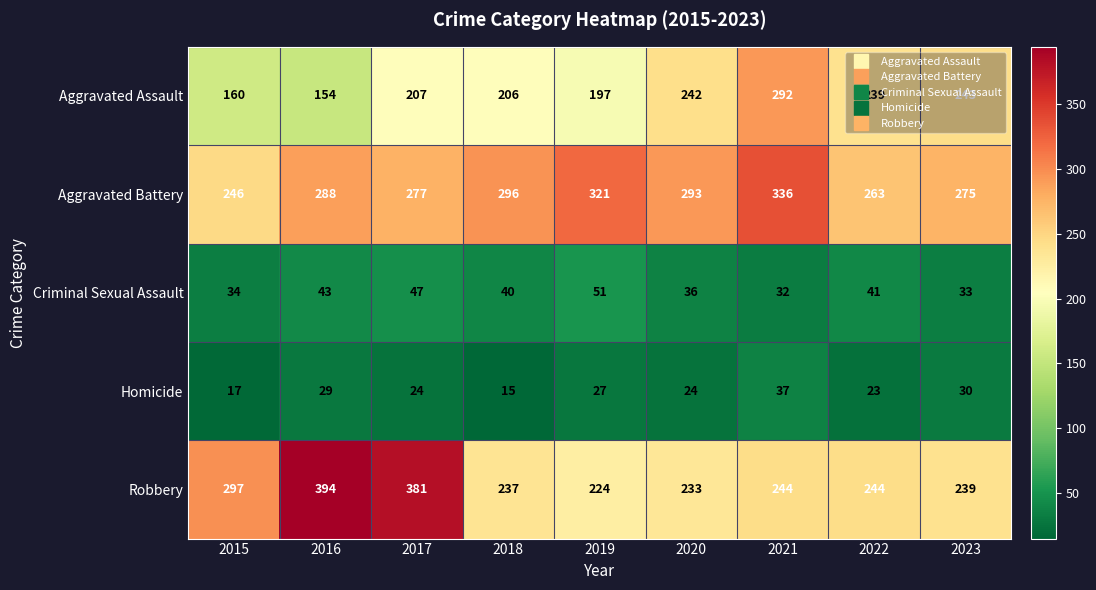

What is the total value across all series at 2020?

828